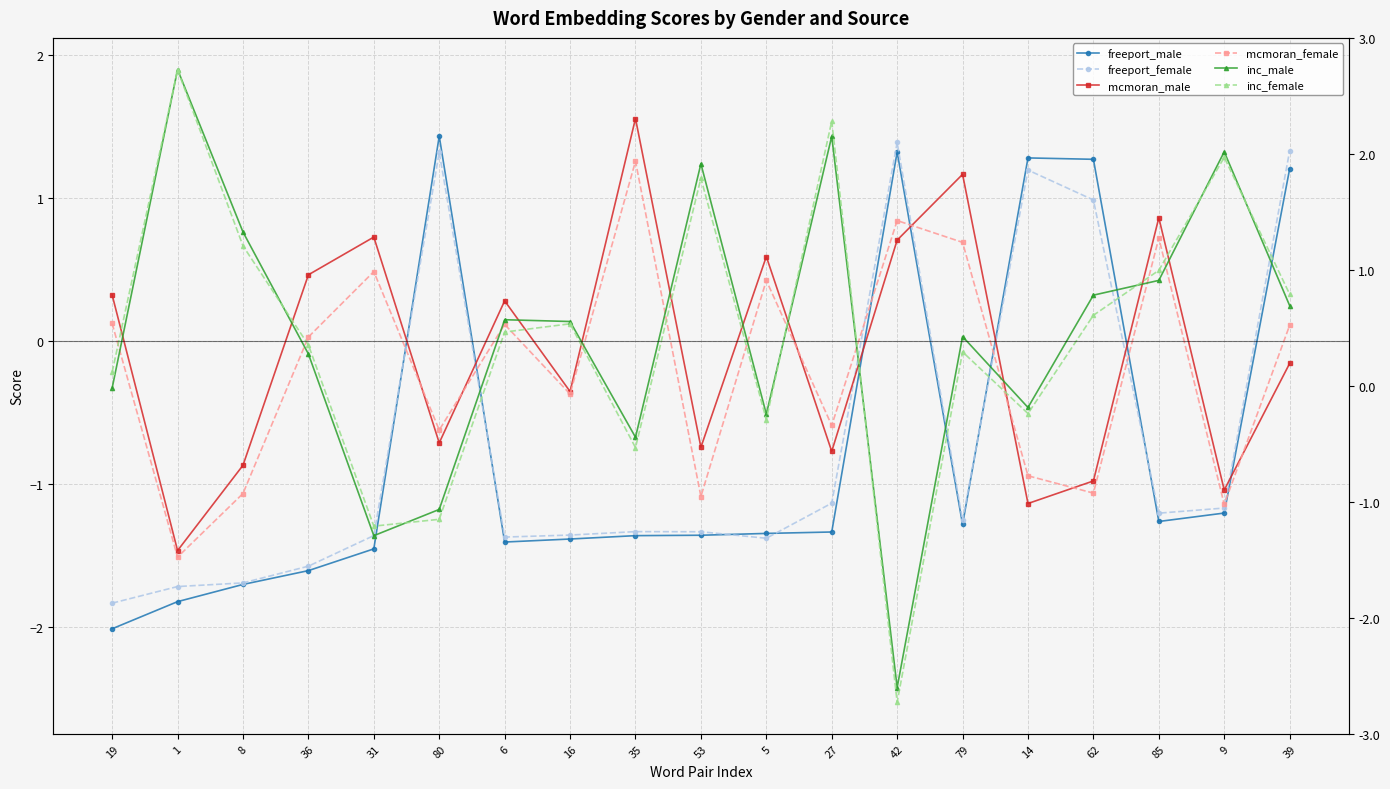

Which series has the largest total across all categories?

inc_male